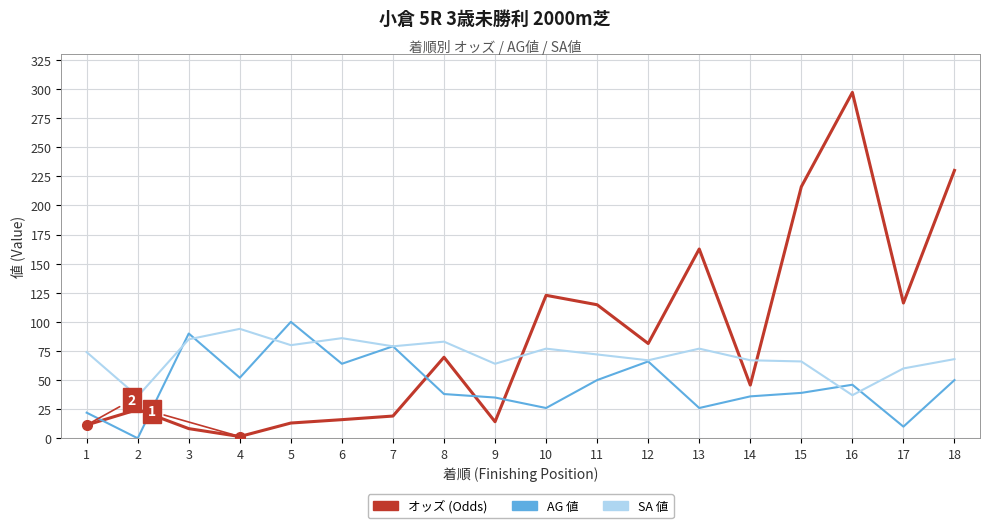

At which category is the sum across all series the highest?

16